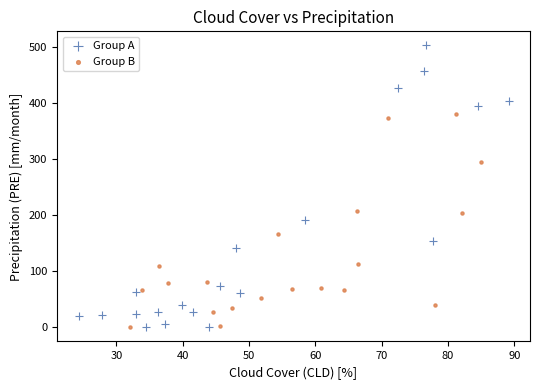

Which series has the widest spread of Y values?

Group A